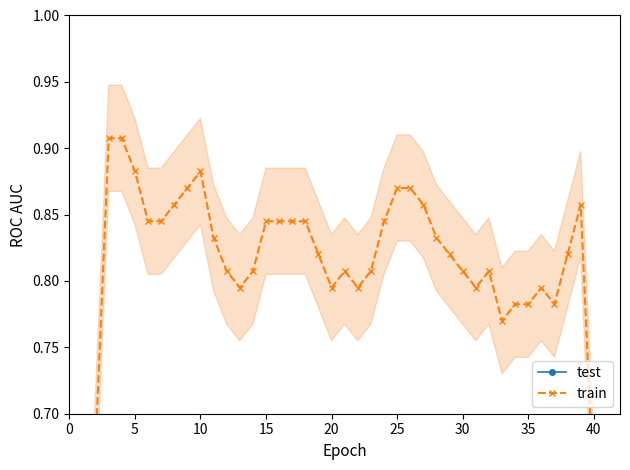

True or false: test and train cross at least once.

False